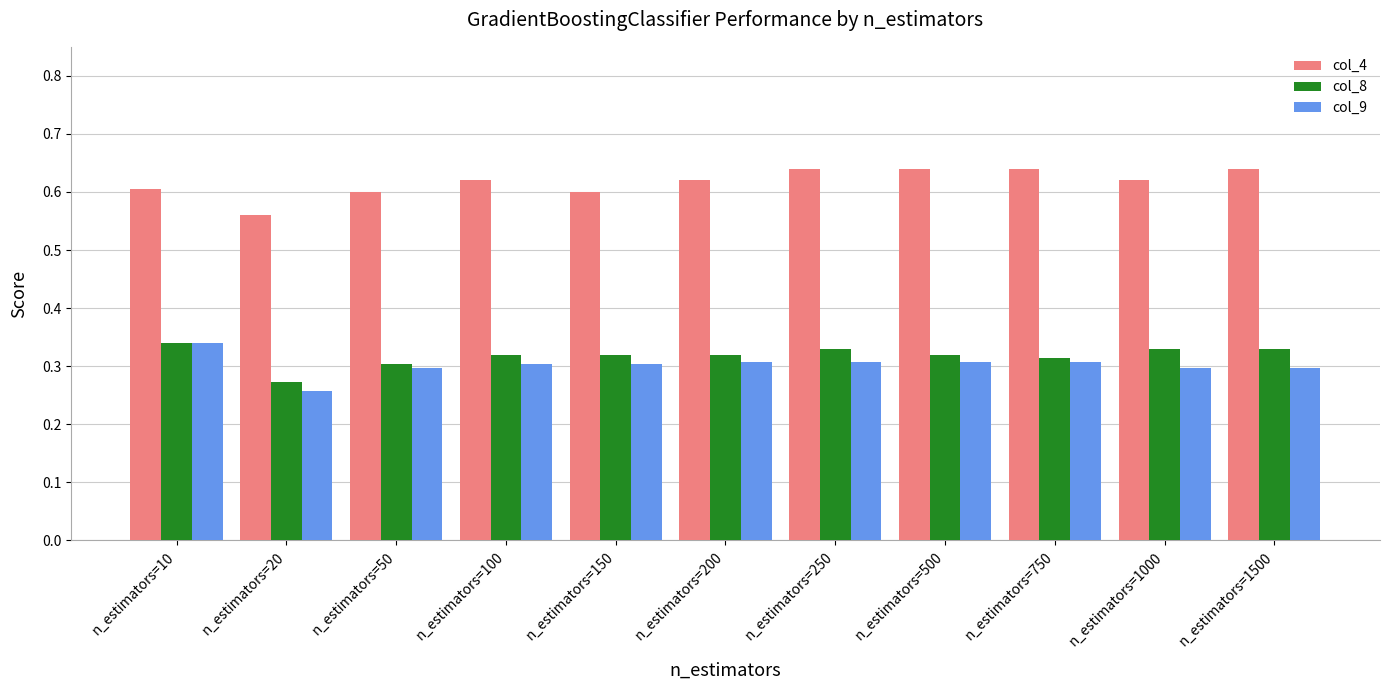

True or false: col_4 has a value of 0.6 at n_estimators=1500.

True